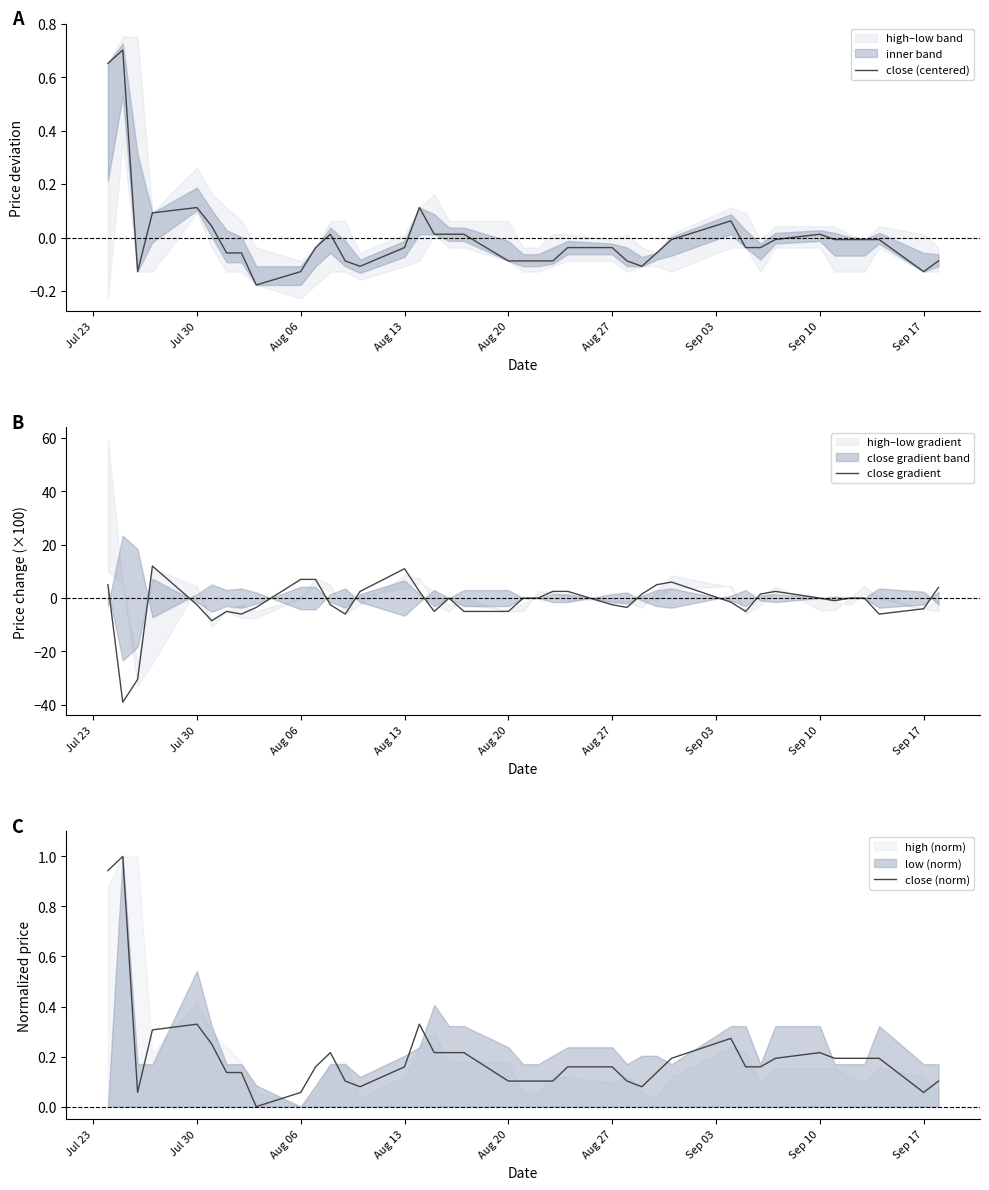

Is this an area chart (filled region under the line)?

No